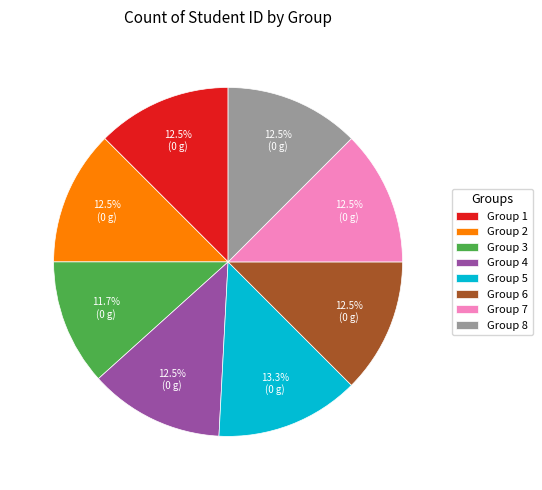

Is the sum of Group 5 and Group 7 greater than half?

No